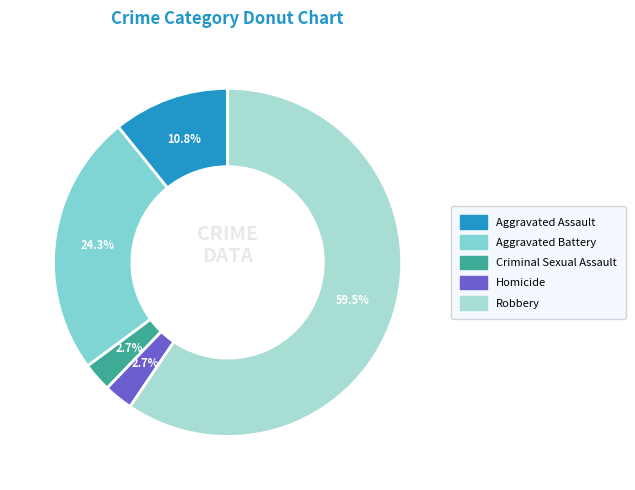

What is the largest slice in the pie chart?

Robbery